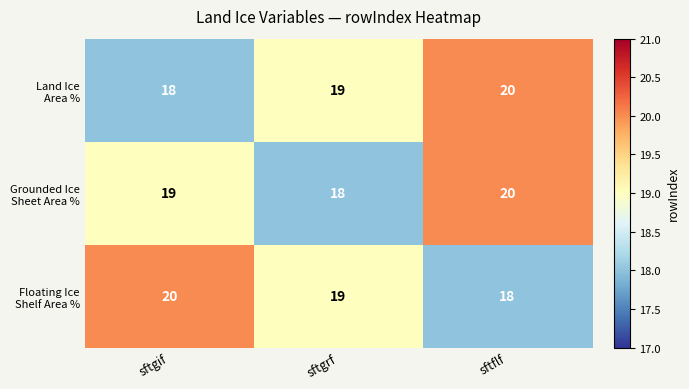

At how many categories does at least one series exceed 18?

3